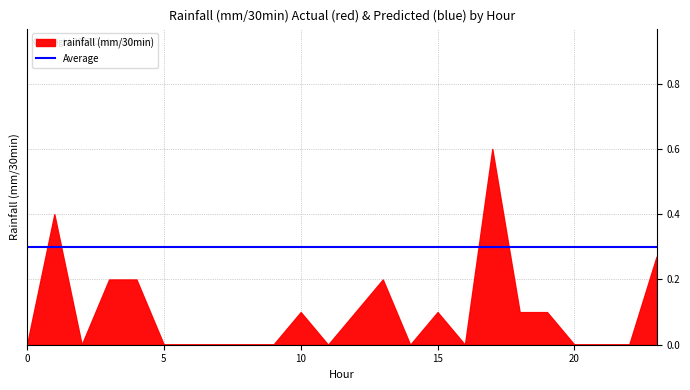

At how many categories does at least one series exceed 0?

24